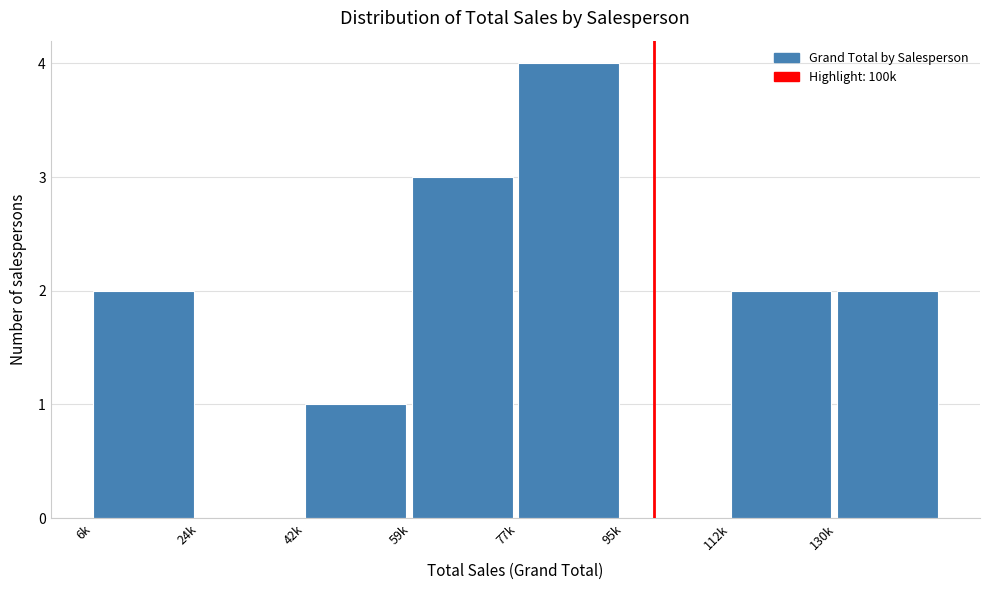

Reading left to right, transcribe all the data shown in this chart.

6k=2	24k=0	42k=1	59k=3	77k=4	95k=0	112k=2	130k=2